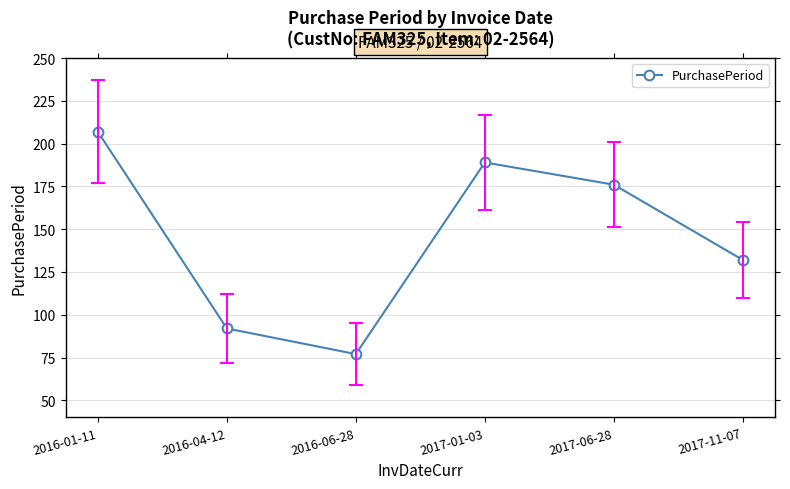

Reading left to right, transcribe all the data shown in this chart.

207	92	77	189	176	132